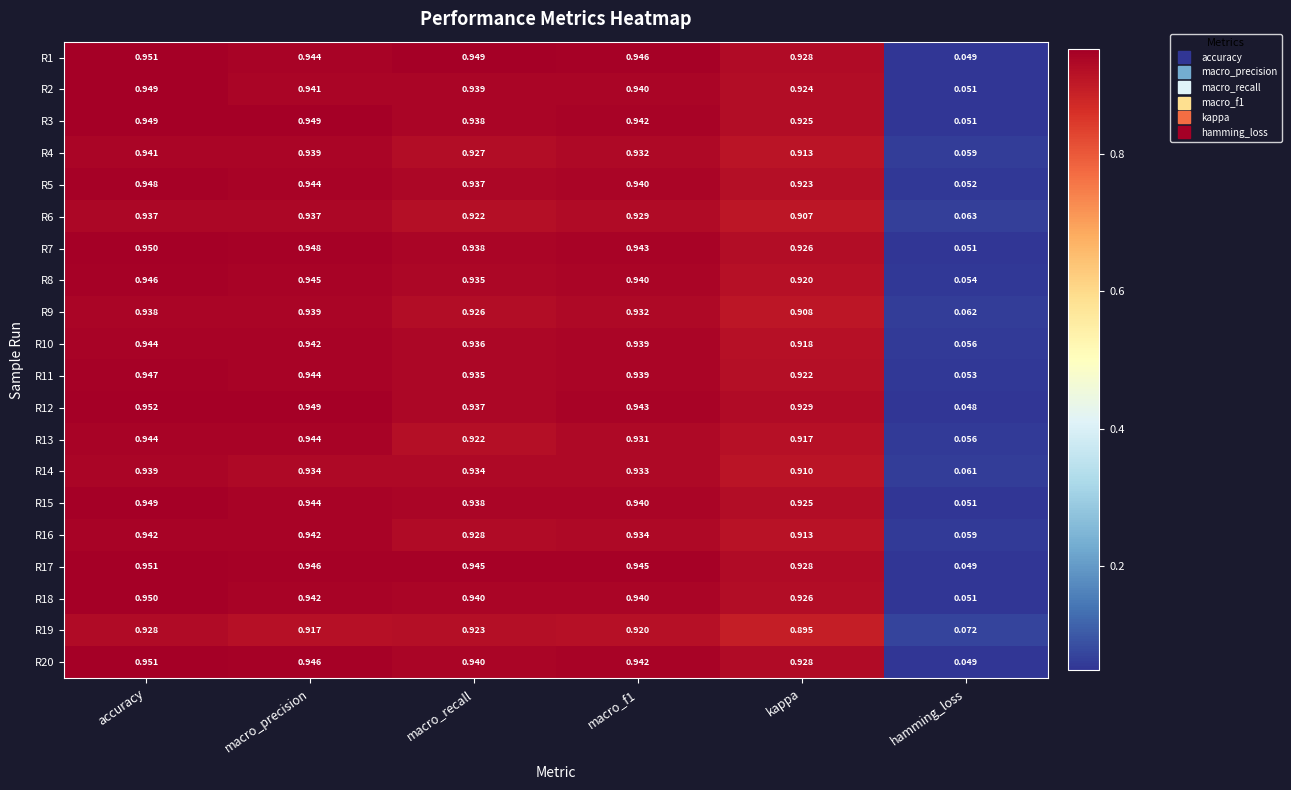

Is the value of R7 at accuracy greater than the value of R20 at kappa?

Yes